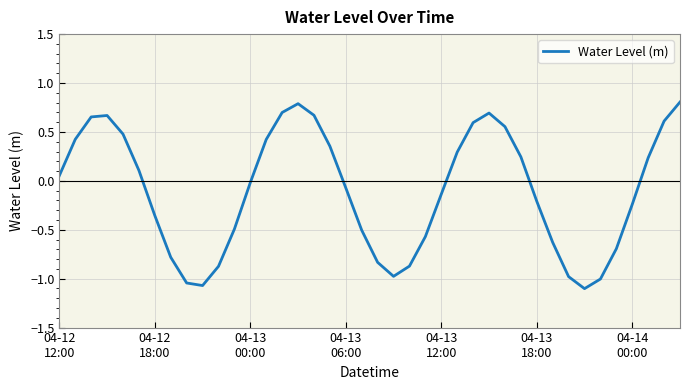

What is the smallest value displayed?

-1.1